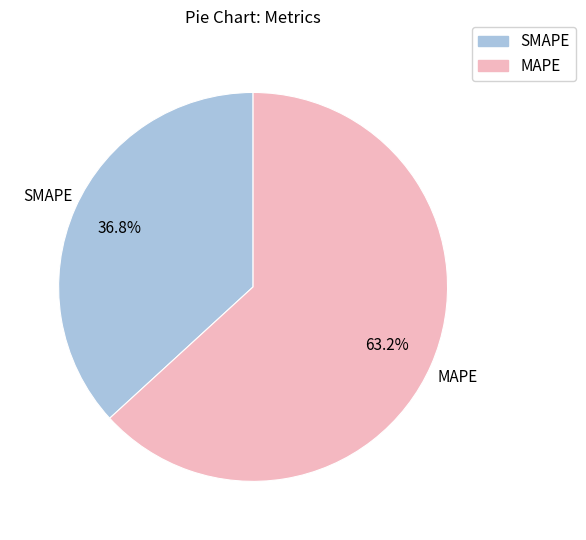

To the nearest percent, what portion does SMAPE represent?

37%